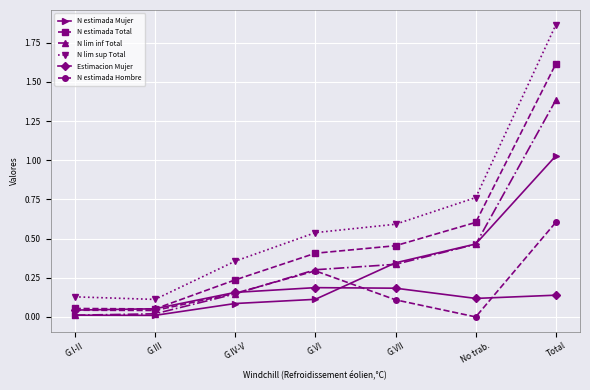

Is it true that N estimada Mujer equals 0.1 at G.IV-V?

True